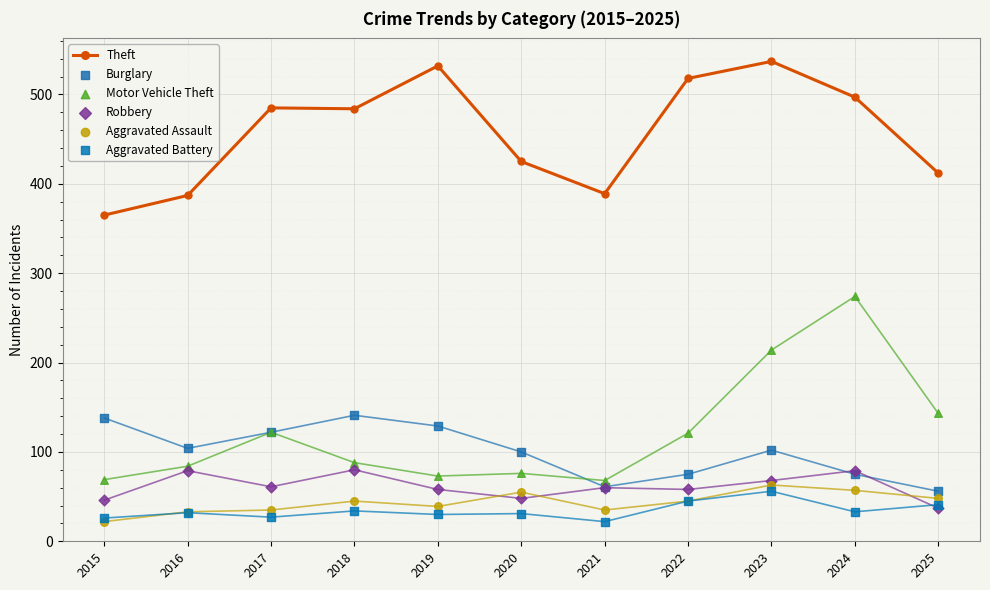

Which series contains the highest Y value?

Theft